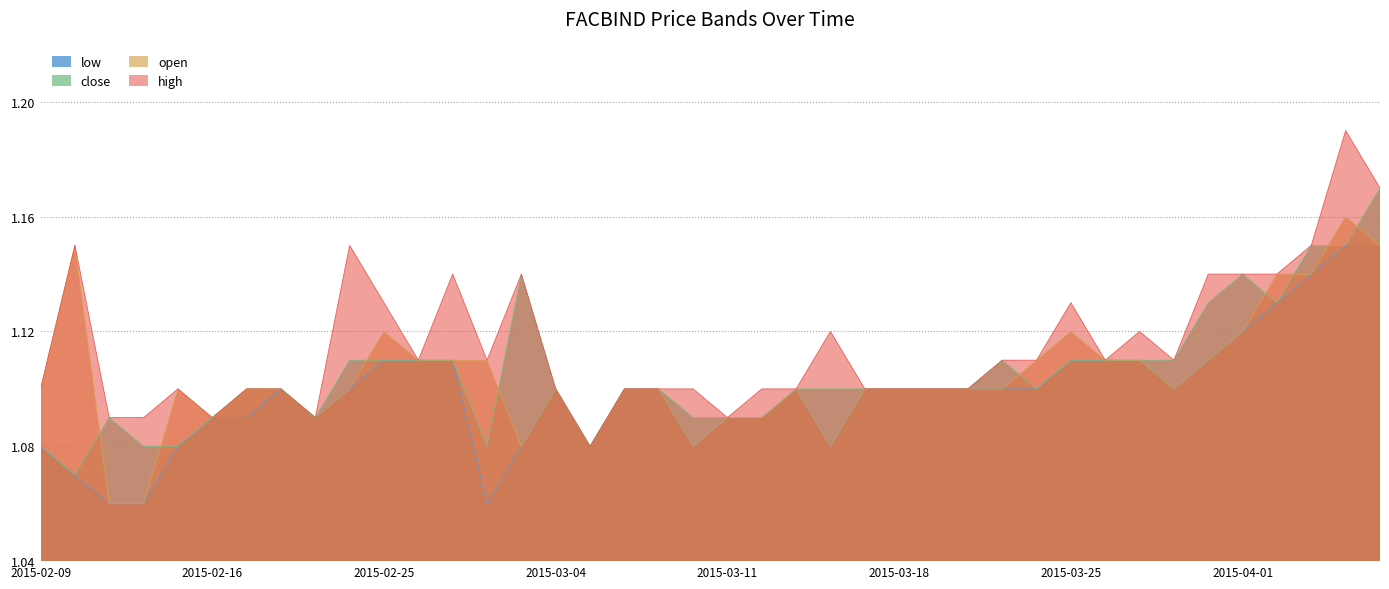

What is the sum of the close values at 2015-02-25 and 2015-04-07?

2.3